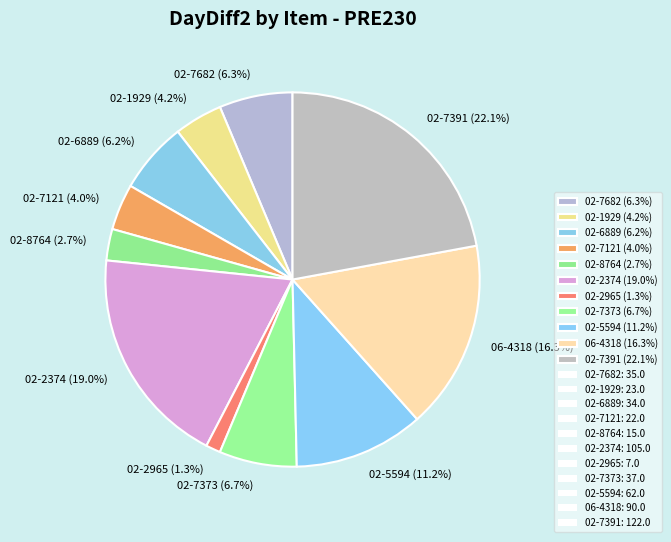

Which category has the smallest portion of the pie?

02-2965